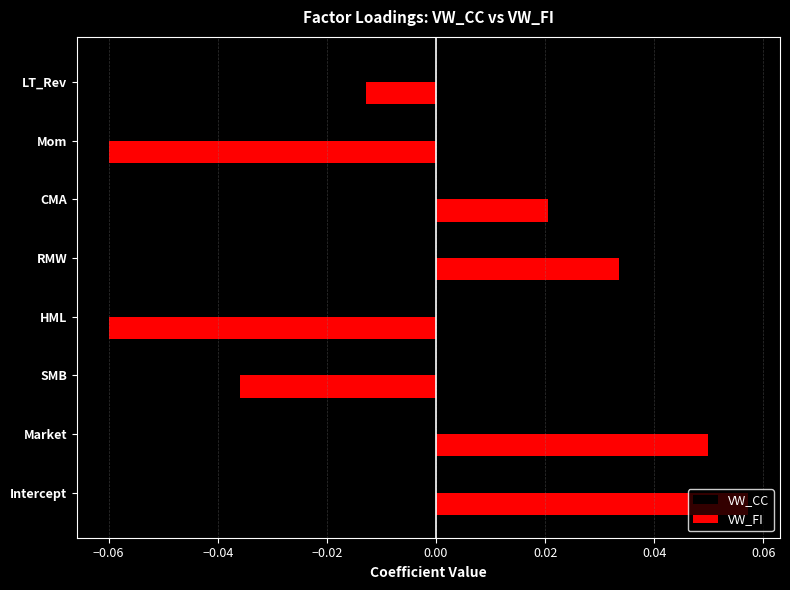

The value of VW_CC at LT_Rev is 0.0. True or false?

True